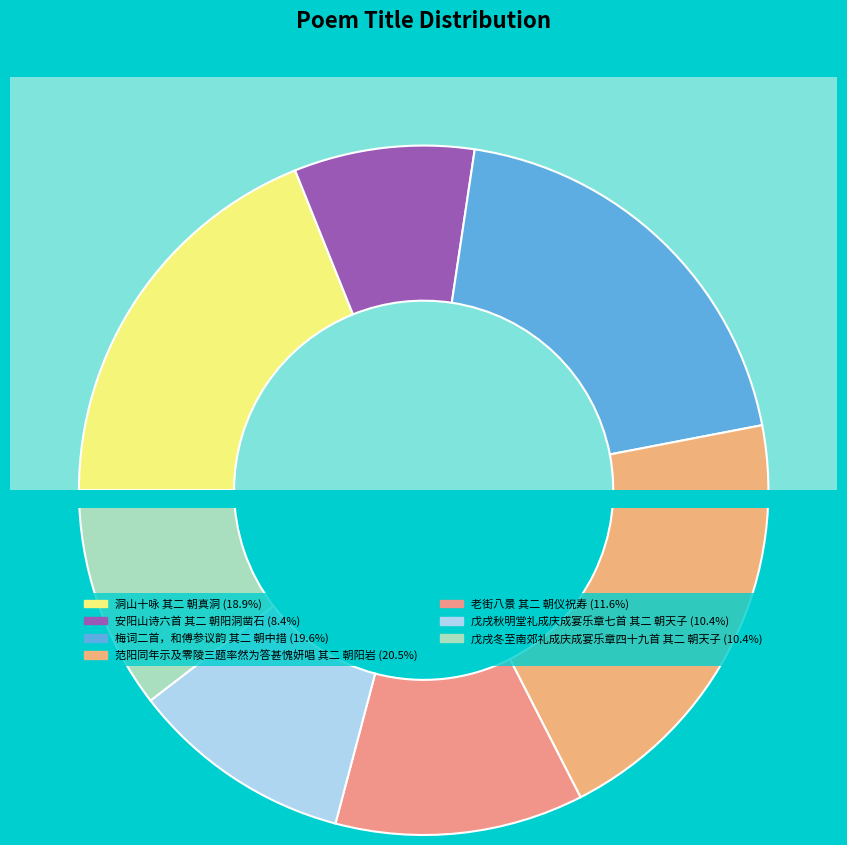

Between 安阳山诗六首 其二 朝阳洞凿石 and 洞山十咏 其二 朝真洞, which is larger?

洞山十咏 其二 朝真洞